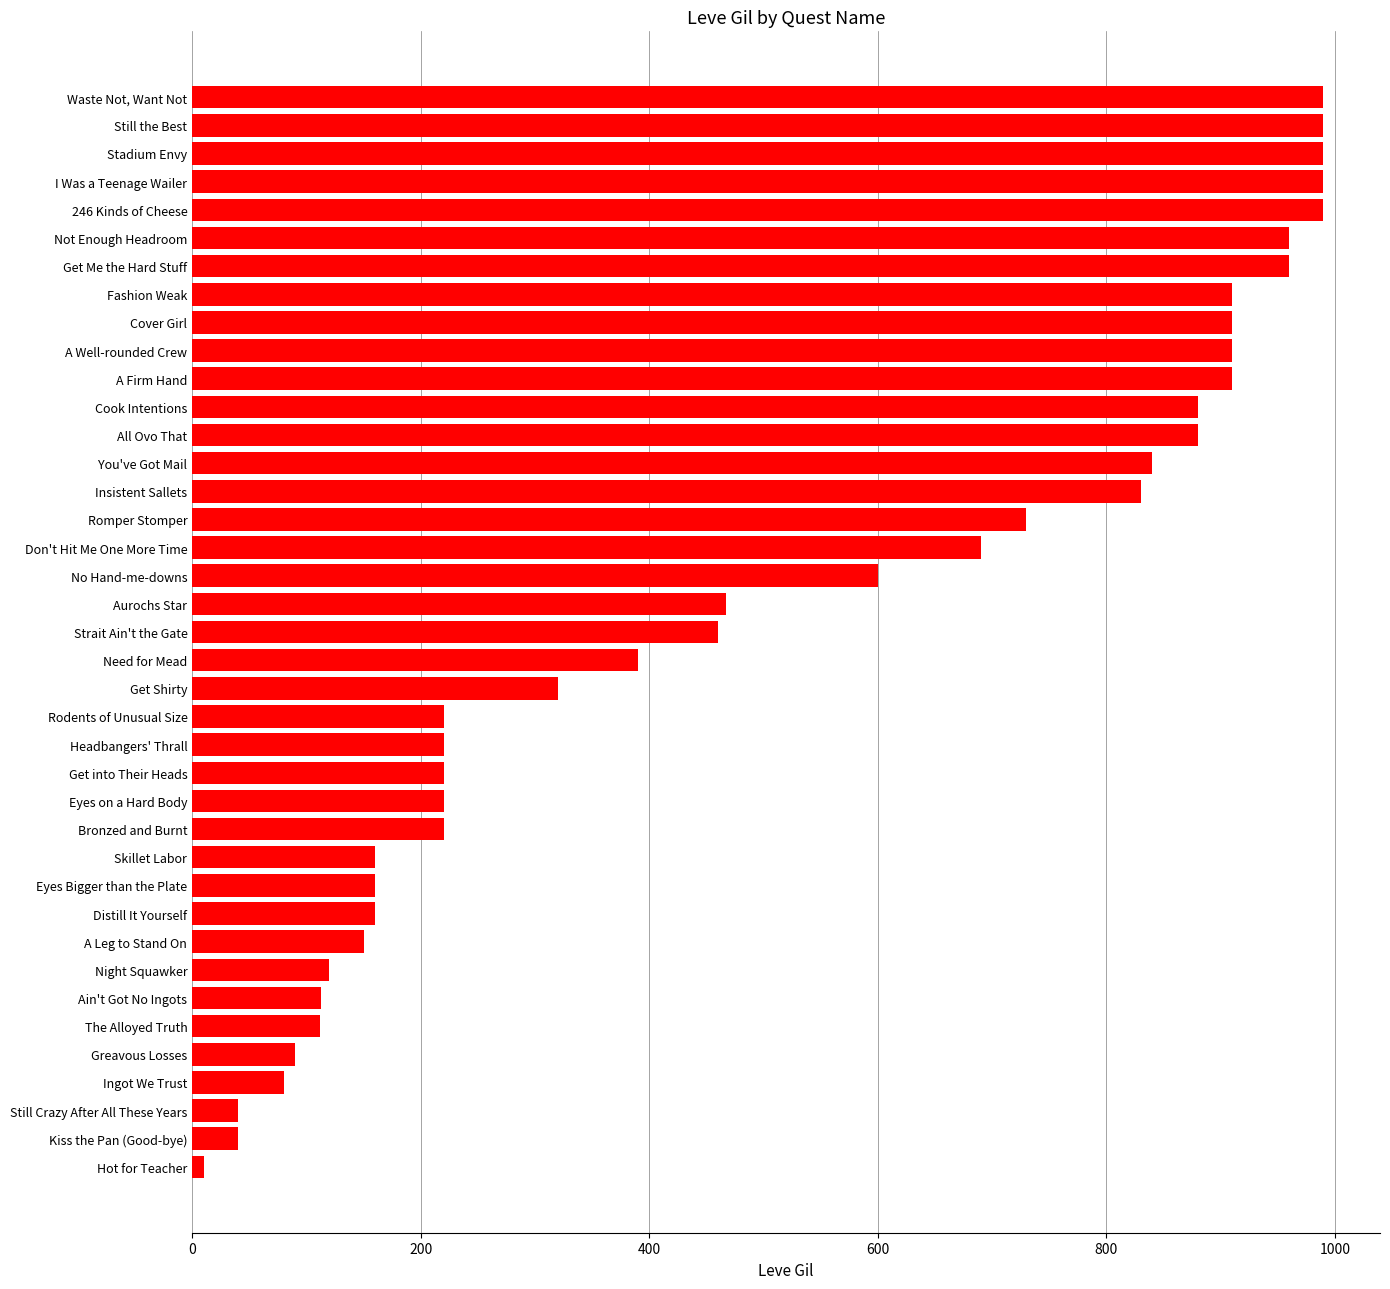

What is the sum of all values?

19932